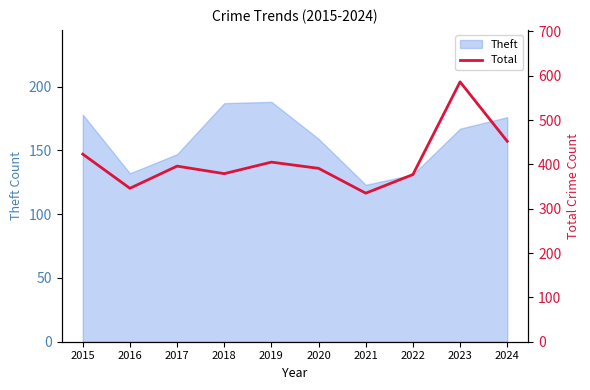

What is the value of the 4th point from the left?

379